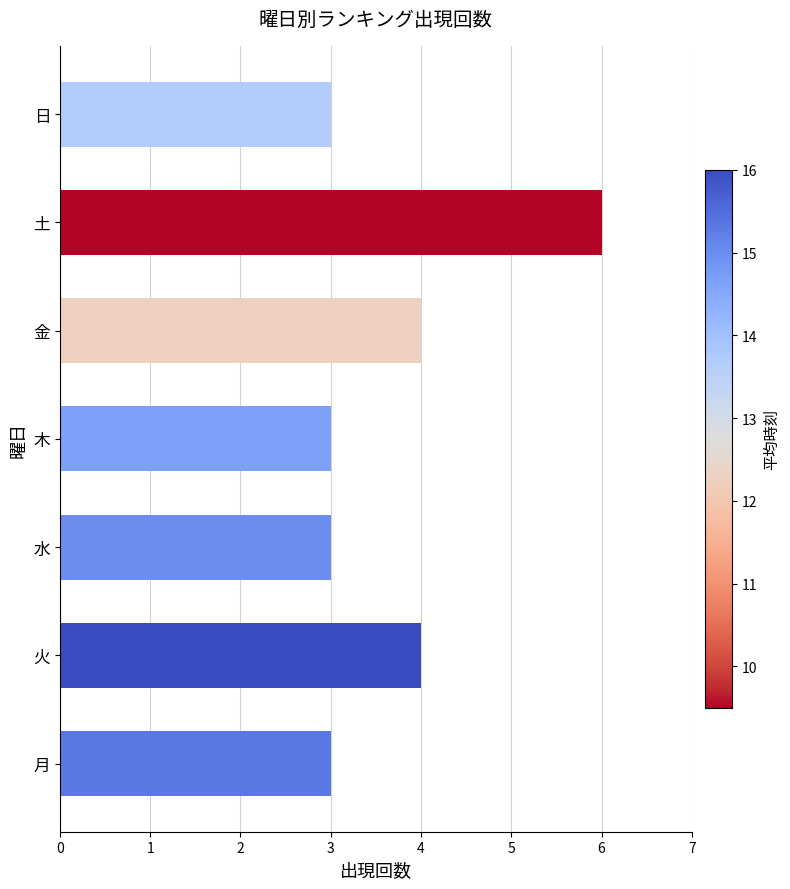

What is the average value?

4